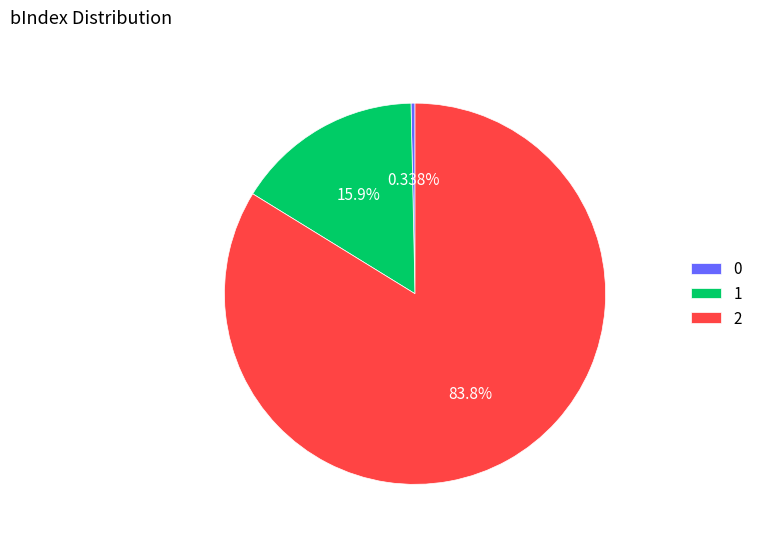

Count the number of slices in the pie.

3